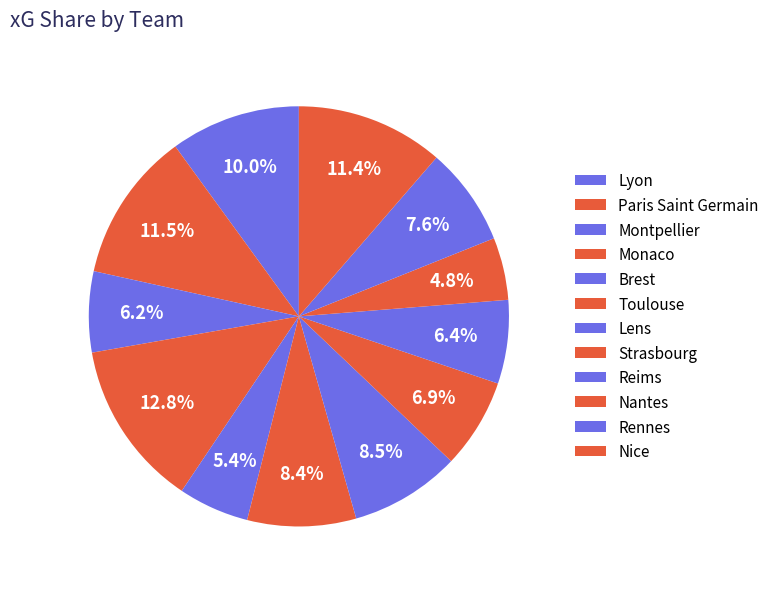

Is Montpellier the majority of the pie?

No